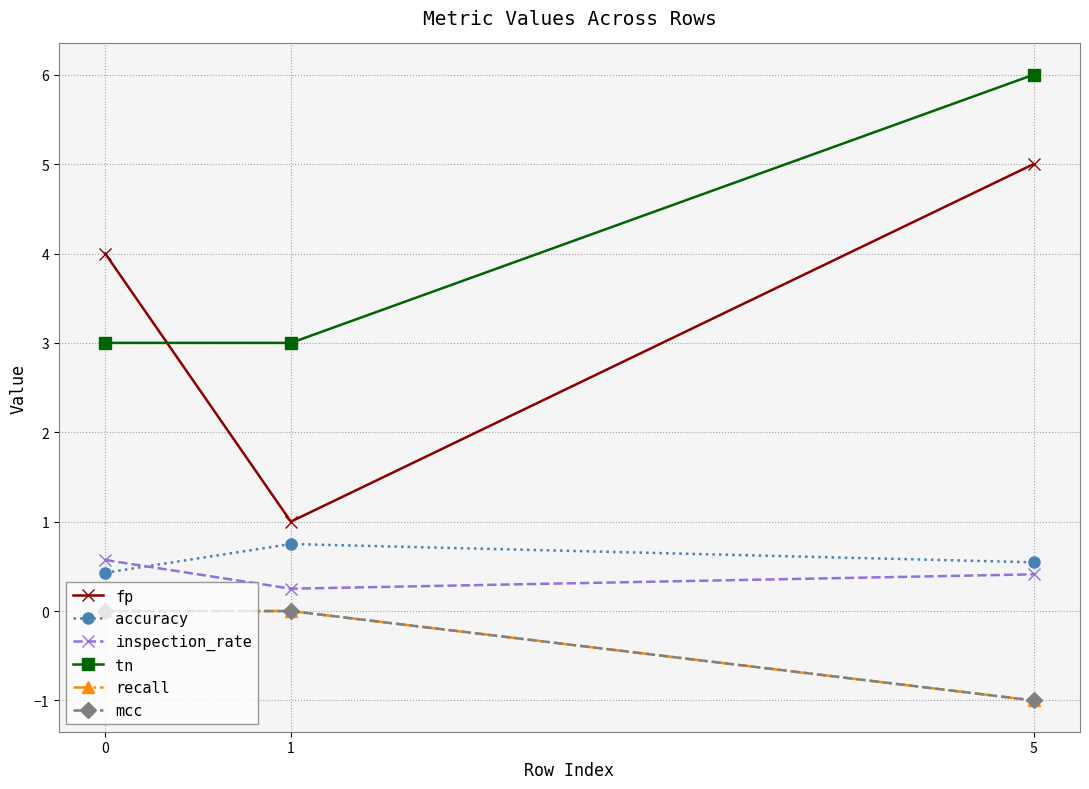

Does the chart have visible grid lines?

Yes